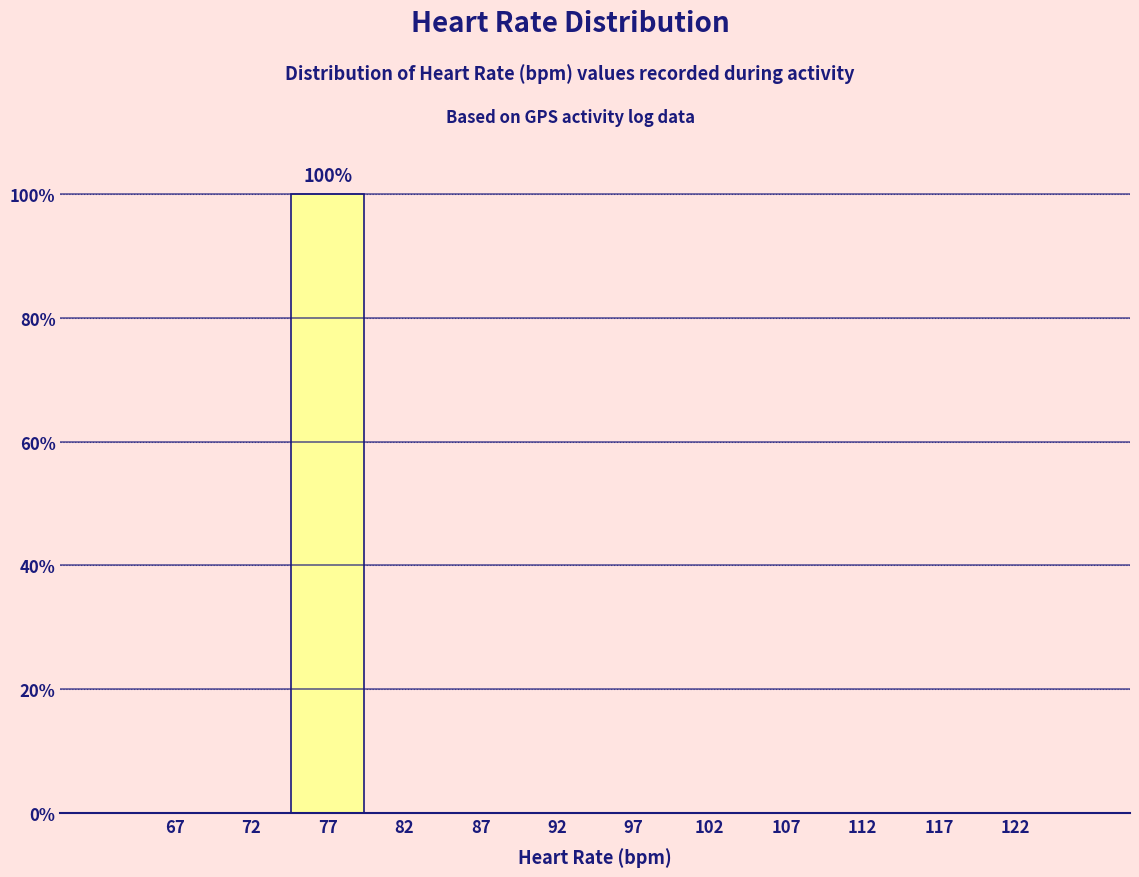

Which range on the x-axis has the tallest bar?

75 to 80